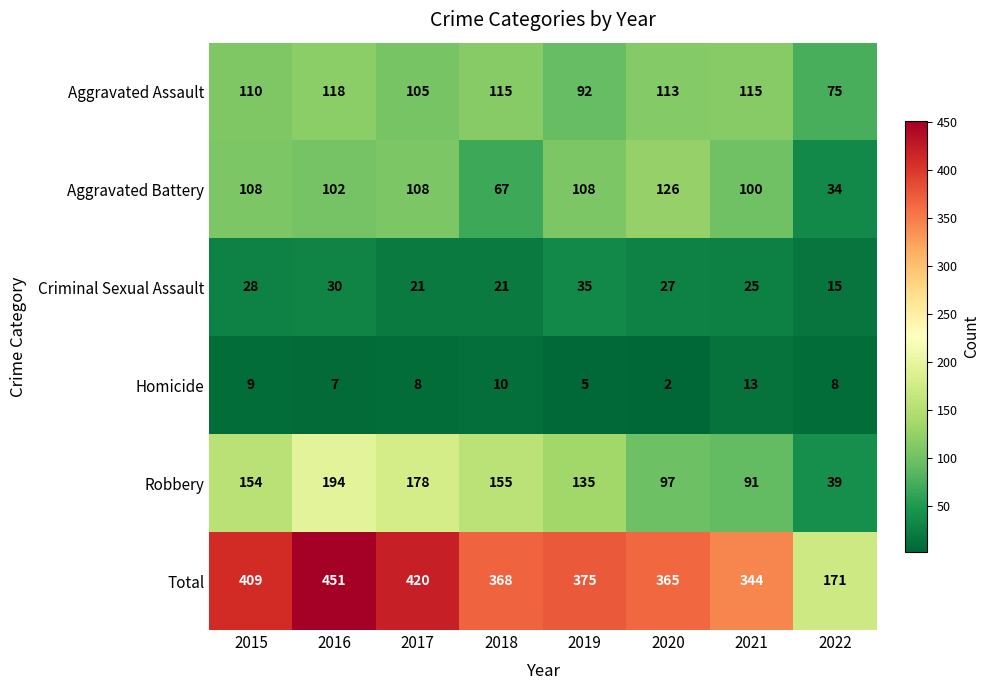

True or false: Total has a value of 81 at 2022.

False